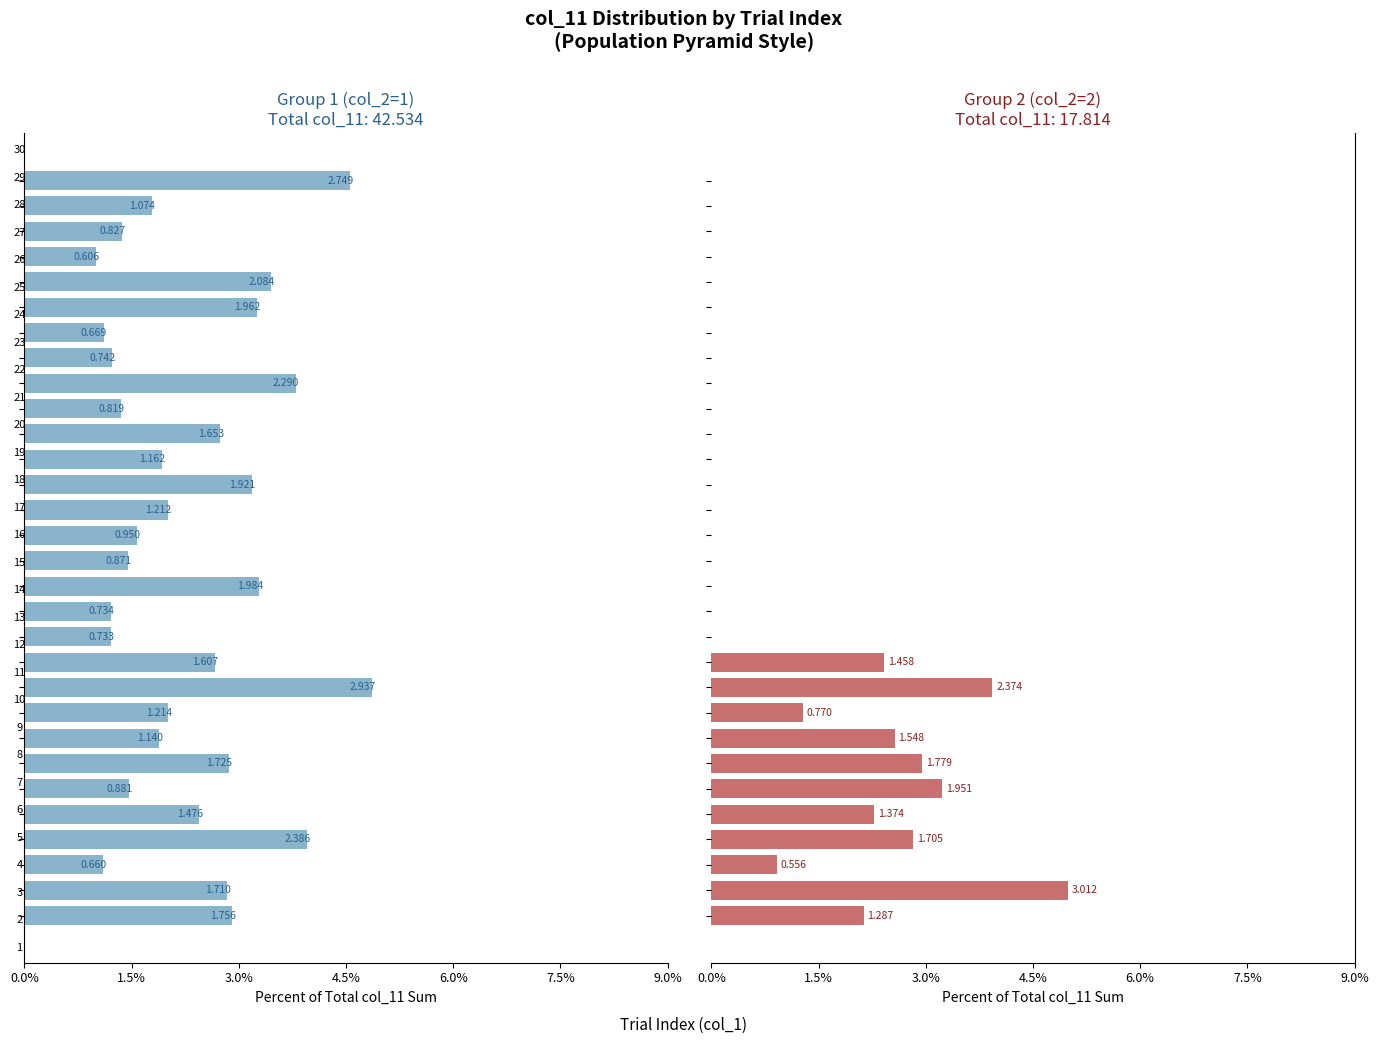

How many groups of bars are there?

30